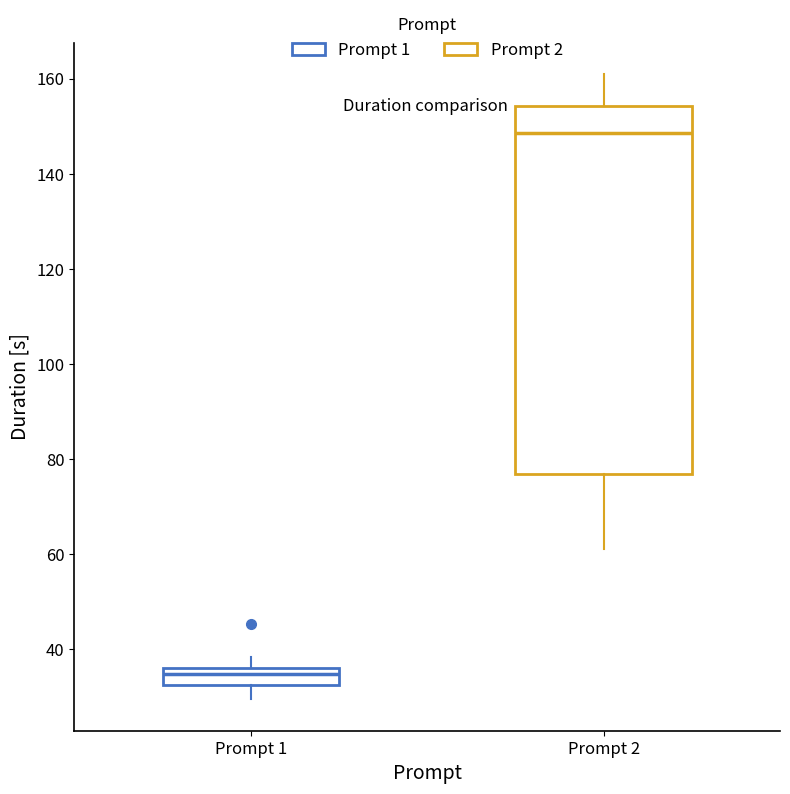

Which box's median line is the highest?

Prompt 2